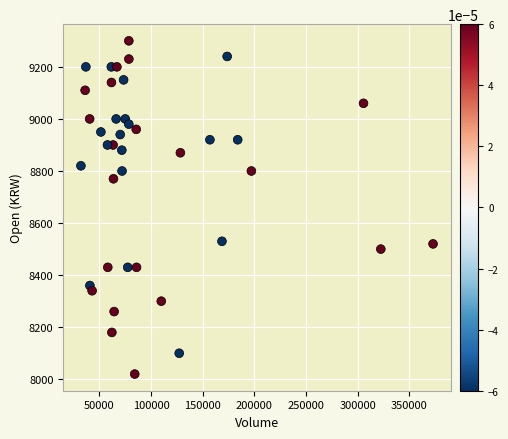

What is the range of Y values (max minus min)?

1280